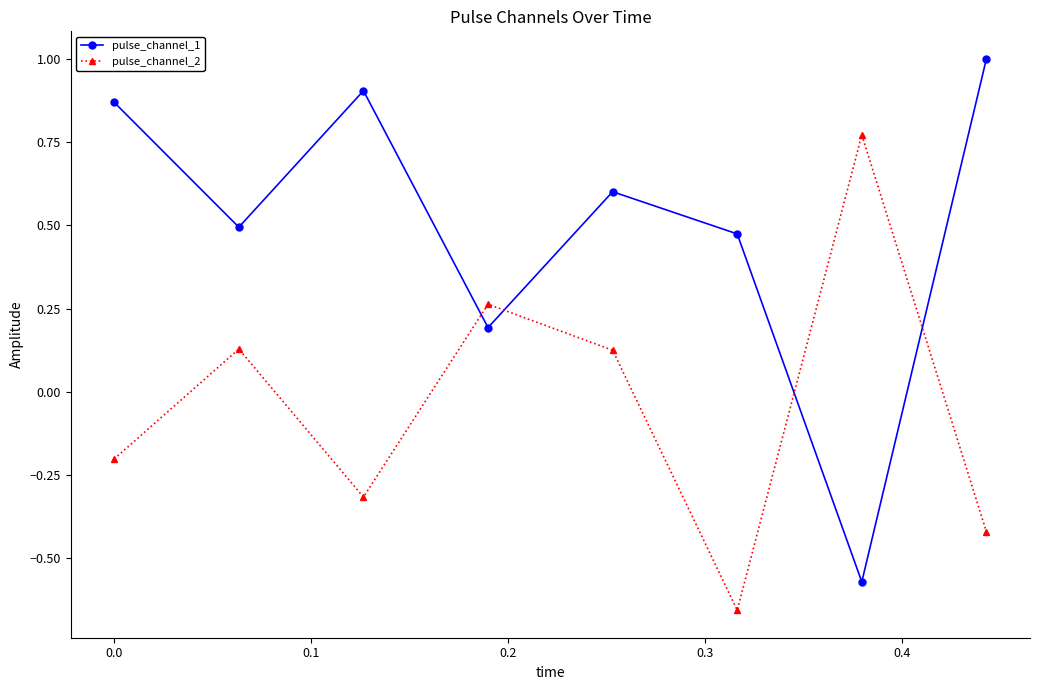

What is the value of the pulse_channel_2 point at the 3rd from the left?

-0.3